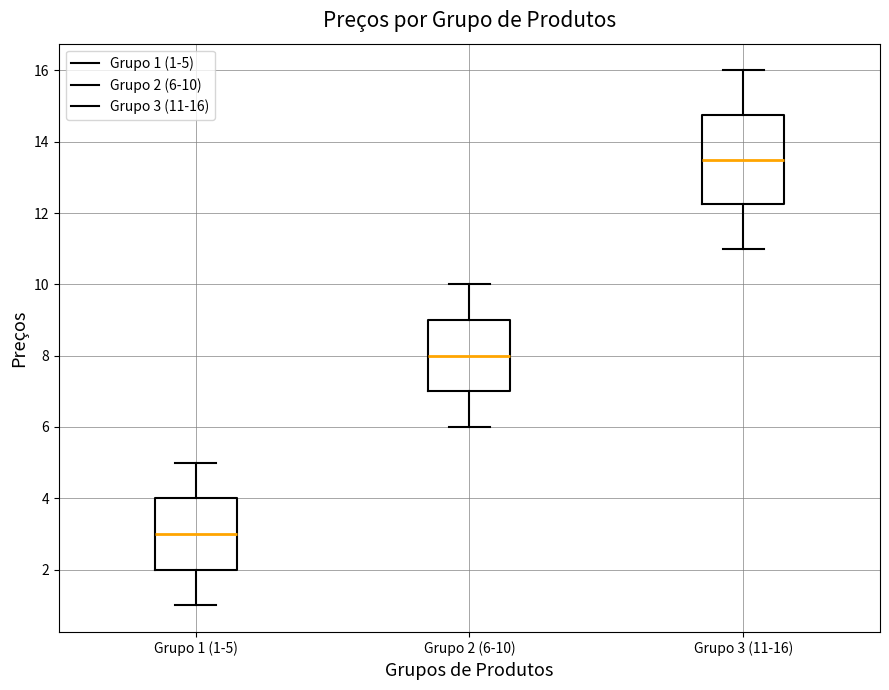

Reading left to right, read every box against the y-axis: the position of its median line, the range the box covers, and the ends of its whiskers. The values are not printed on the chart, so give them approximately, as read against the axis.

Grupo 1 (1-5): median 3.0, box 2.0 to 4.0, whiskers 1.0 to 5.0
Grupo 2 (6-10): median 8.0, box 7.0 to 9.0, whiskers 6.0 to 10.0
Grupo 3 (11-16): median 13.6, box 12.2 to 14.8, whiskers 11.0 to 16.0